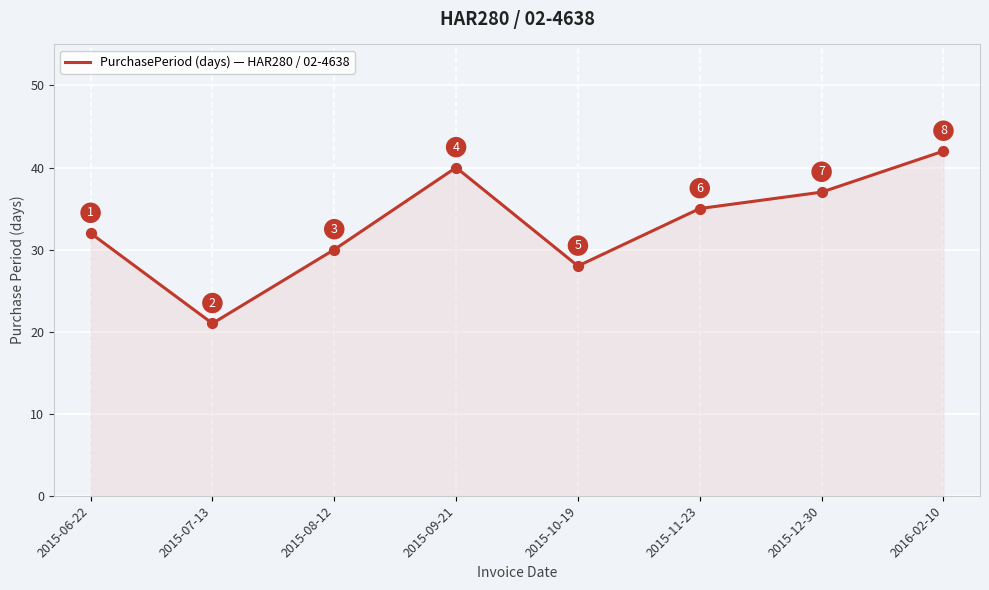

Approximately how many times larger is the value at 2015-06-22 compared to 2015-07-13?

1.5